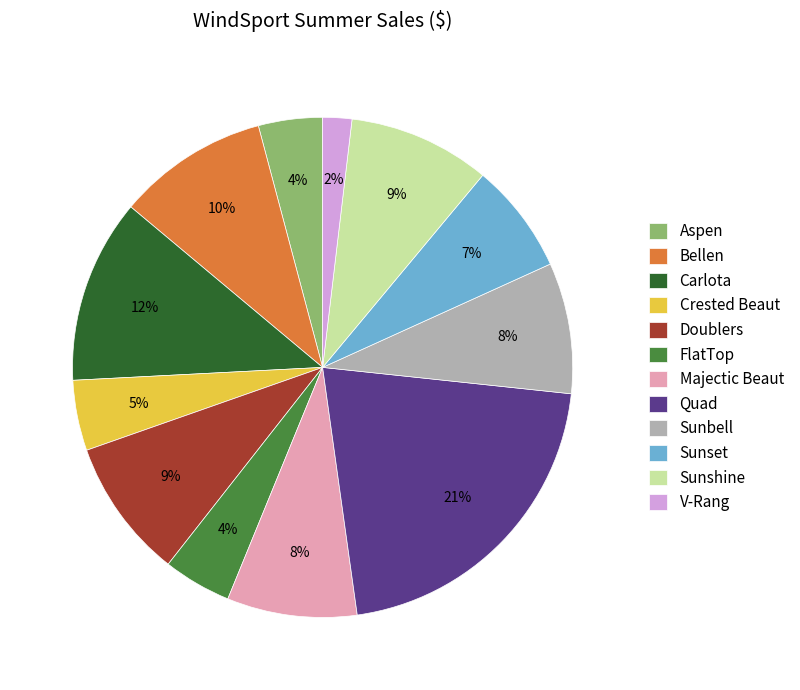

Does Bellen account for over 50% of the chart?

No